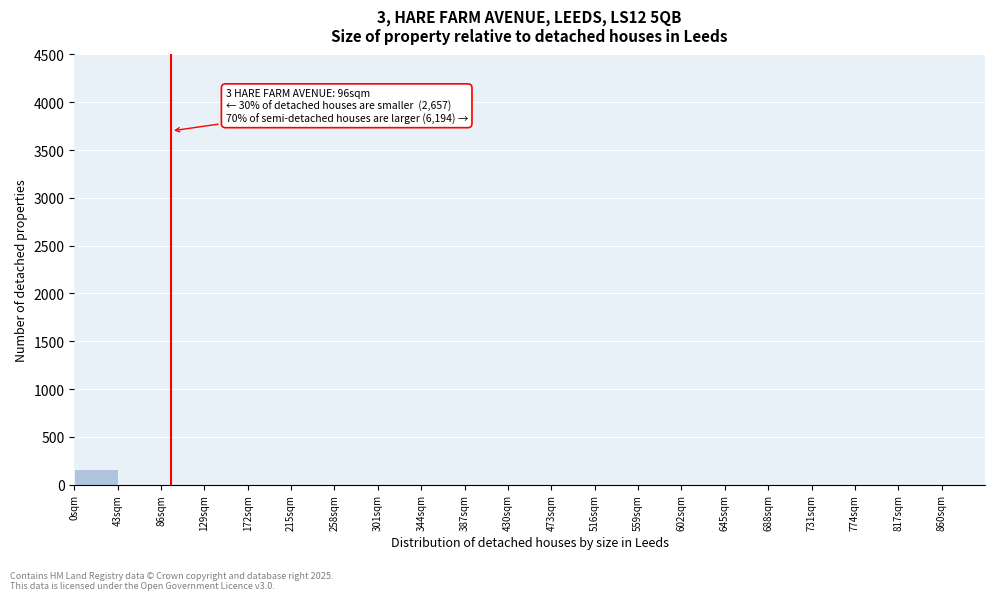

Over which range of the x-axis is the bar tallest?

0 to 43